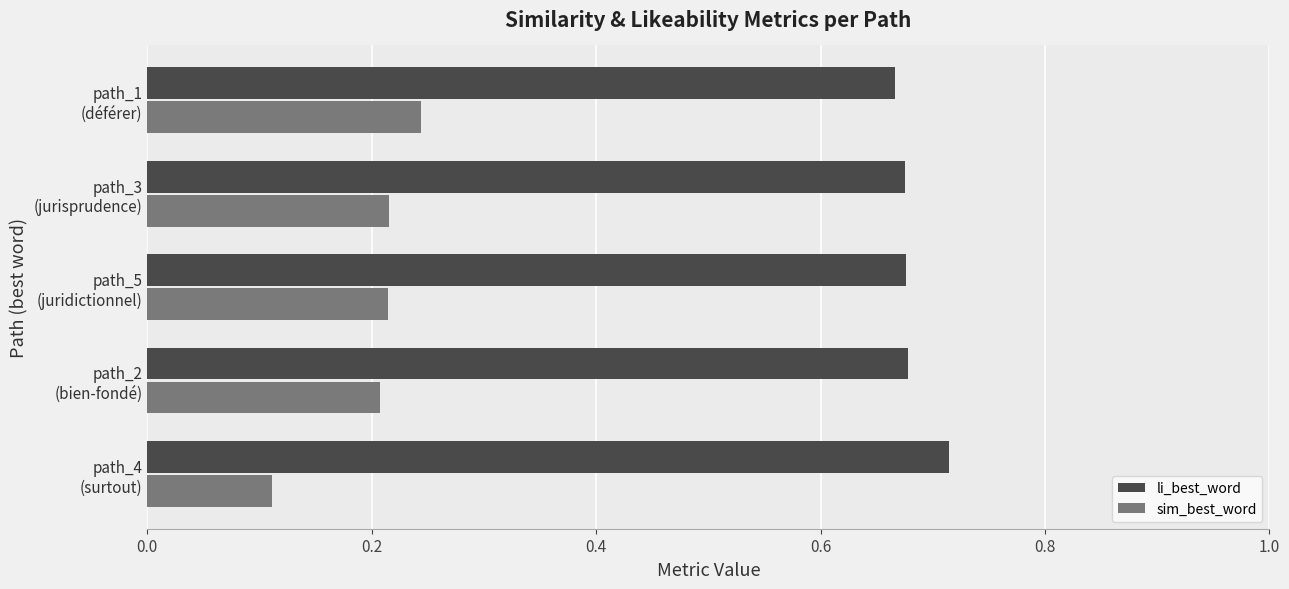

Which series has the largest range (max minus min)?

sim_best_word